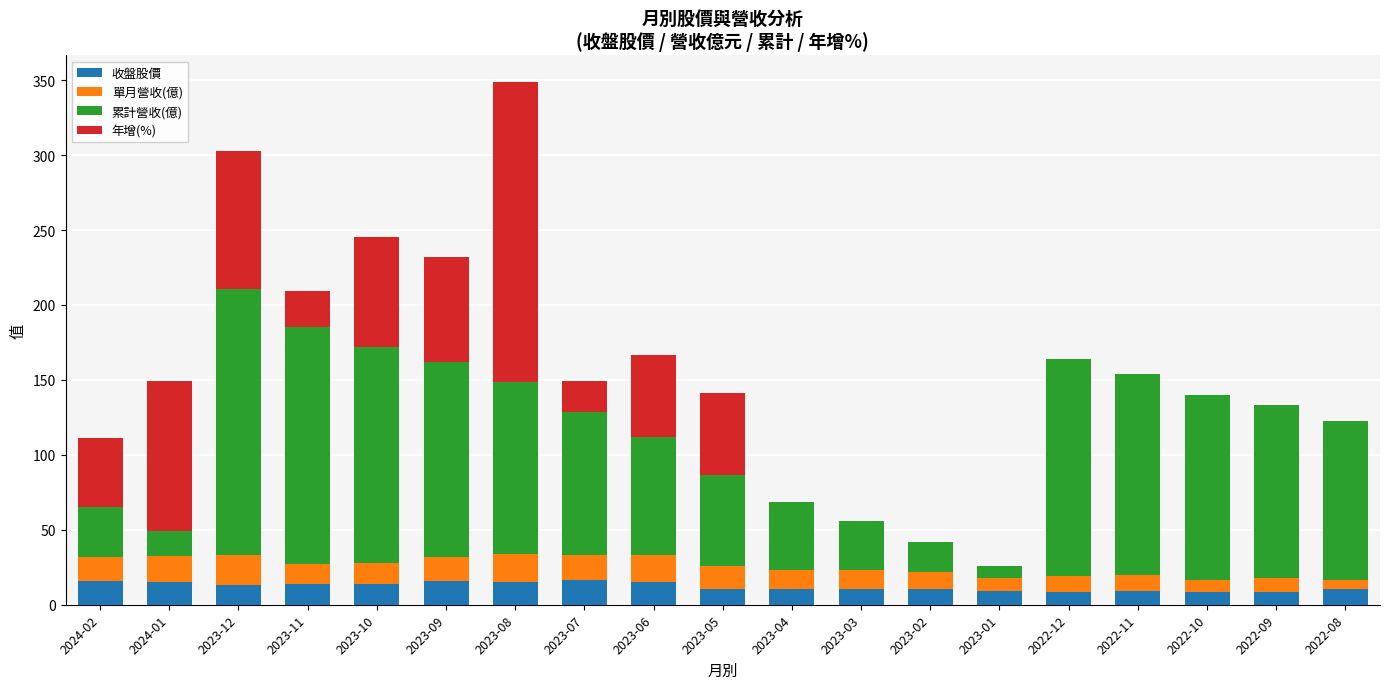

Where does the 收盤股價 series first go above 10?

2024-02